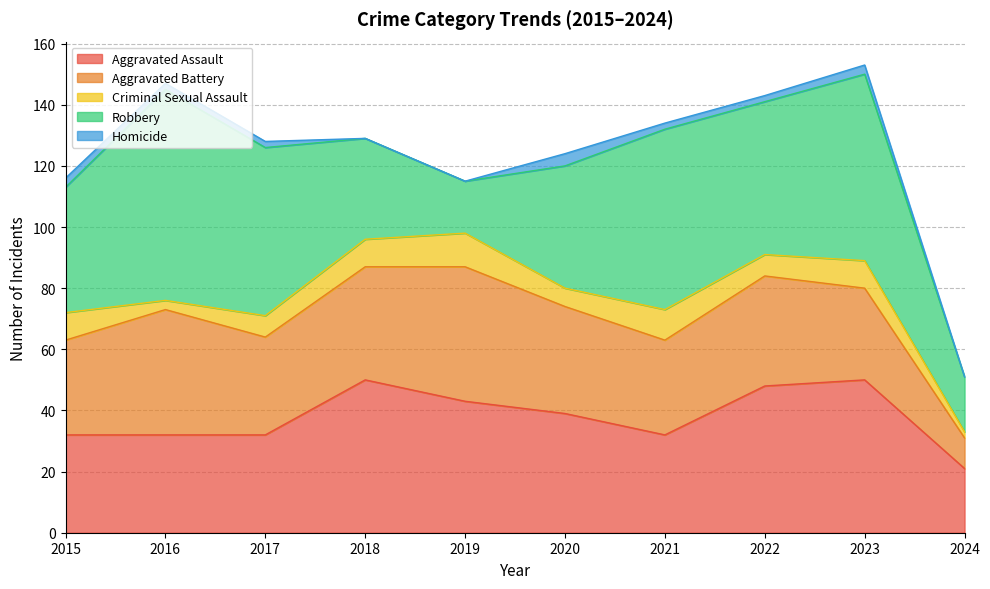

What is the spread (max minus min) of values at 2021?

57